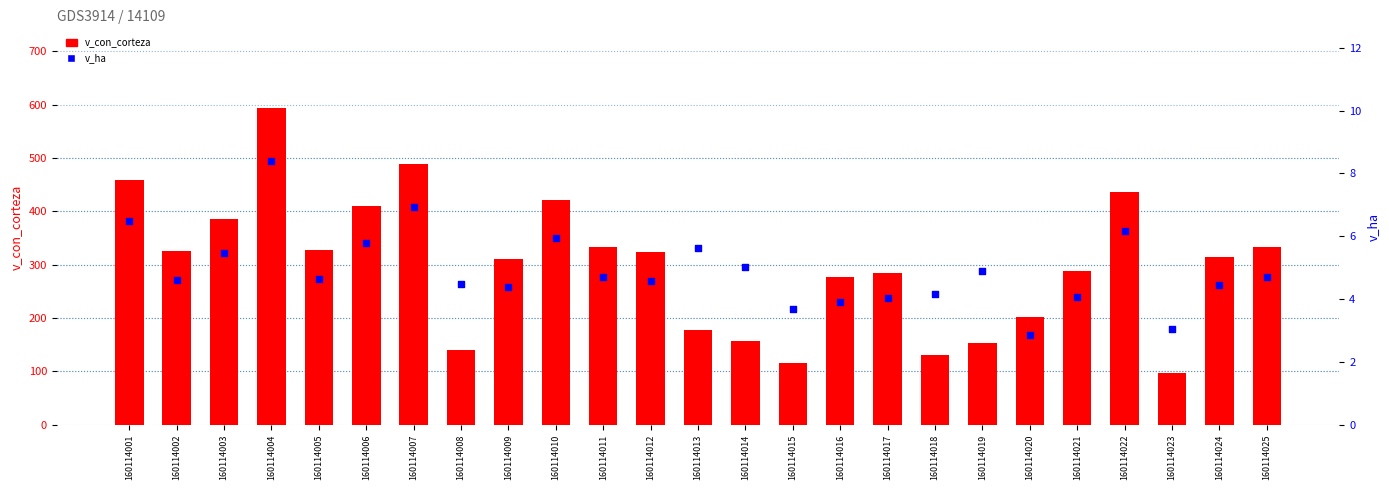

At which category is the sum across all series the highest?

160114004